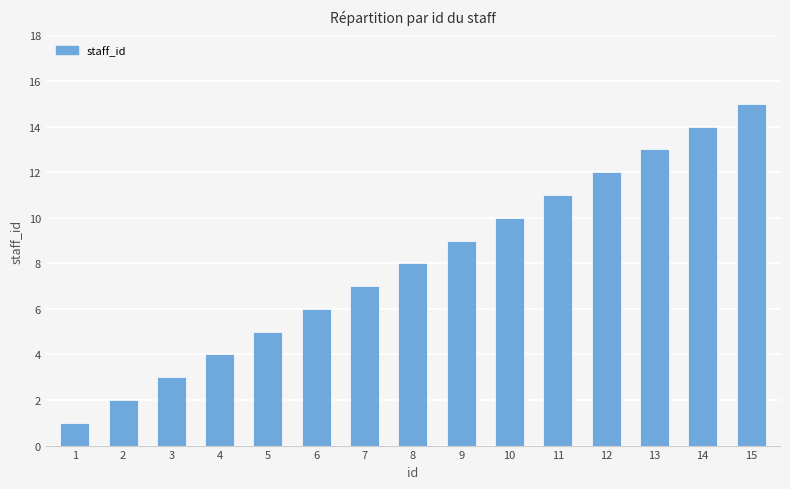

Does the chart contain stacked bars?

No